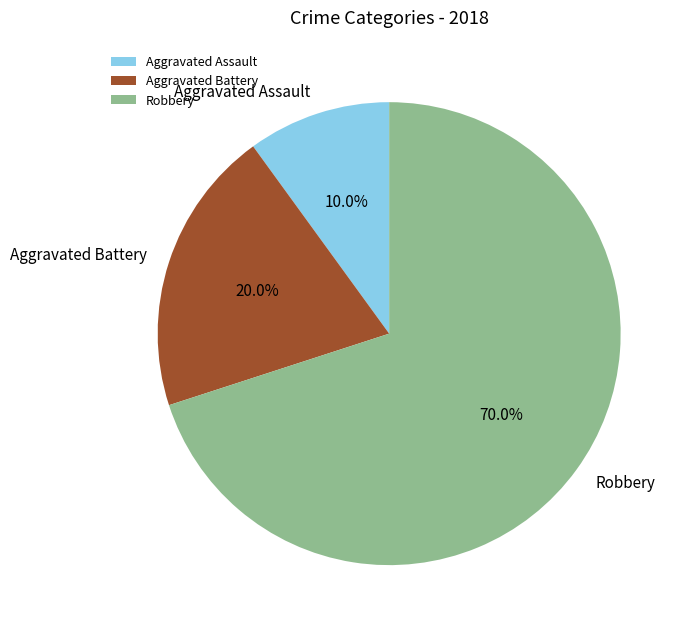

Is Aggravated Assault the majority of the pie?

No